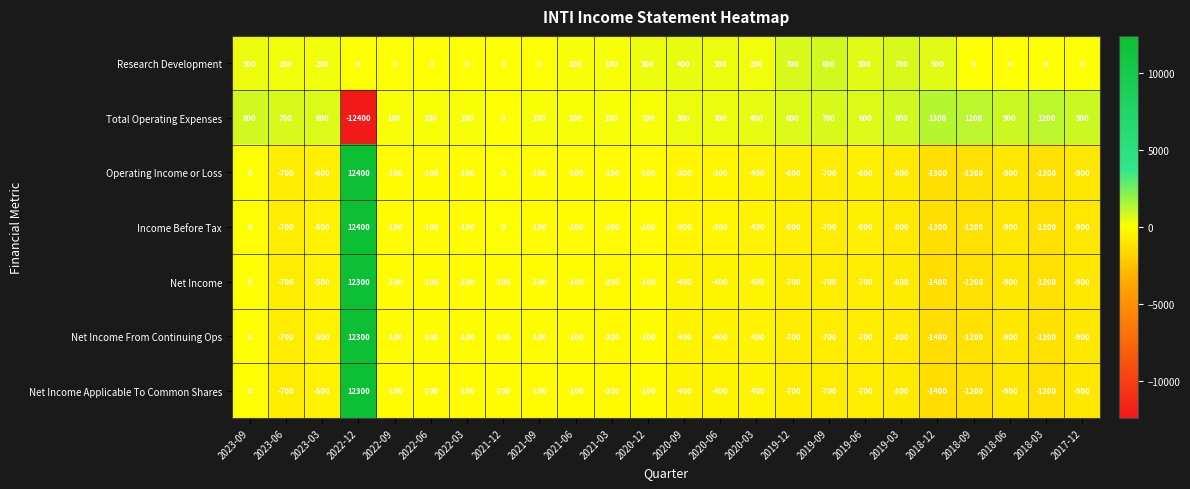

At which category is the sum across all series the highest?

2022-12